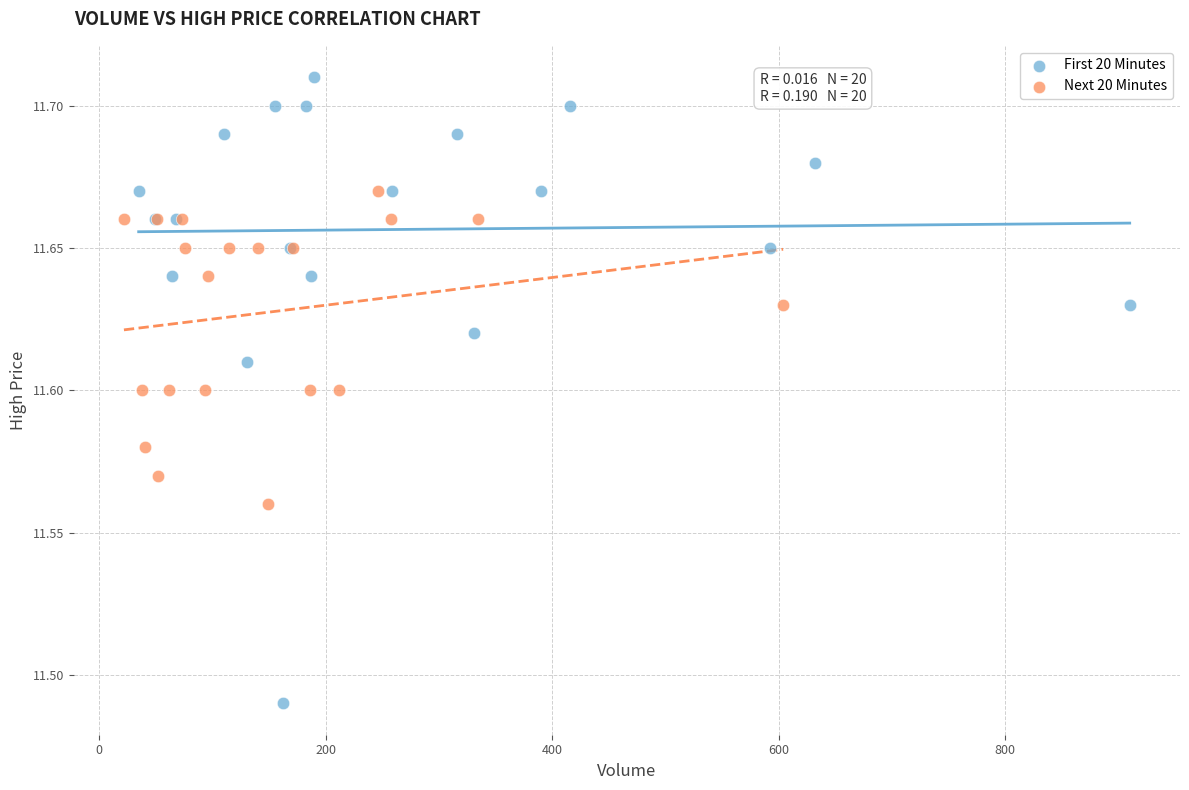

Which series contains the lowest Y value?

First 20 Minutes